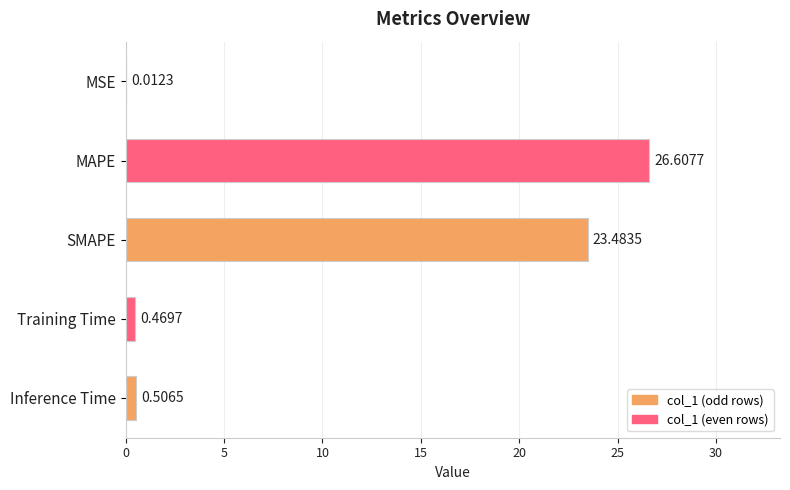

What is the sum of the values at SMAPE and MAPE?

50.1